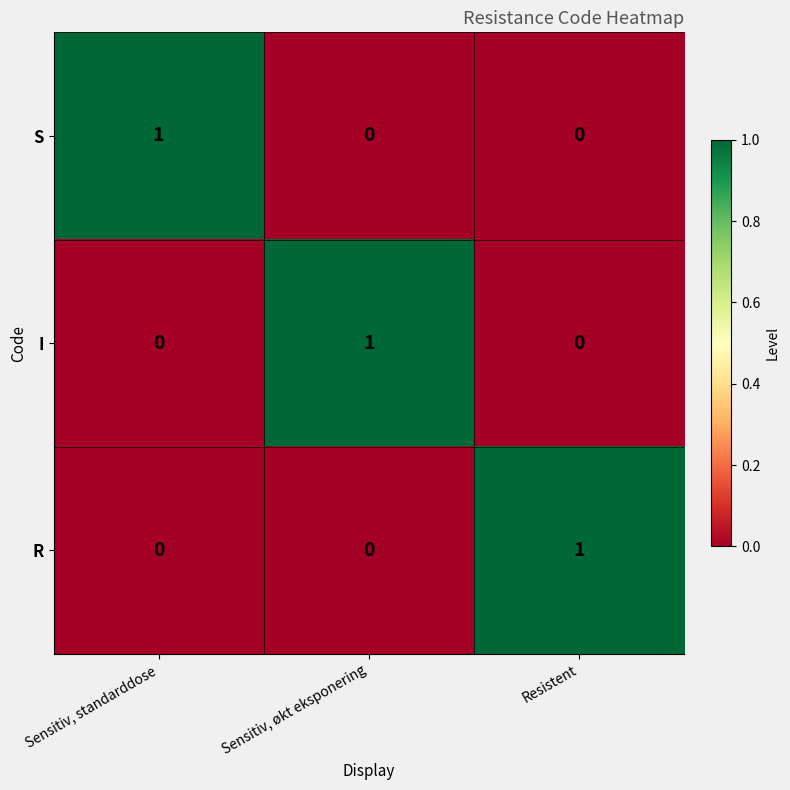

Count the number of categories in the chart.

3